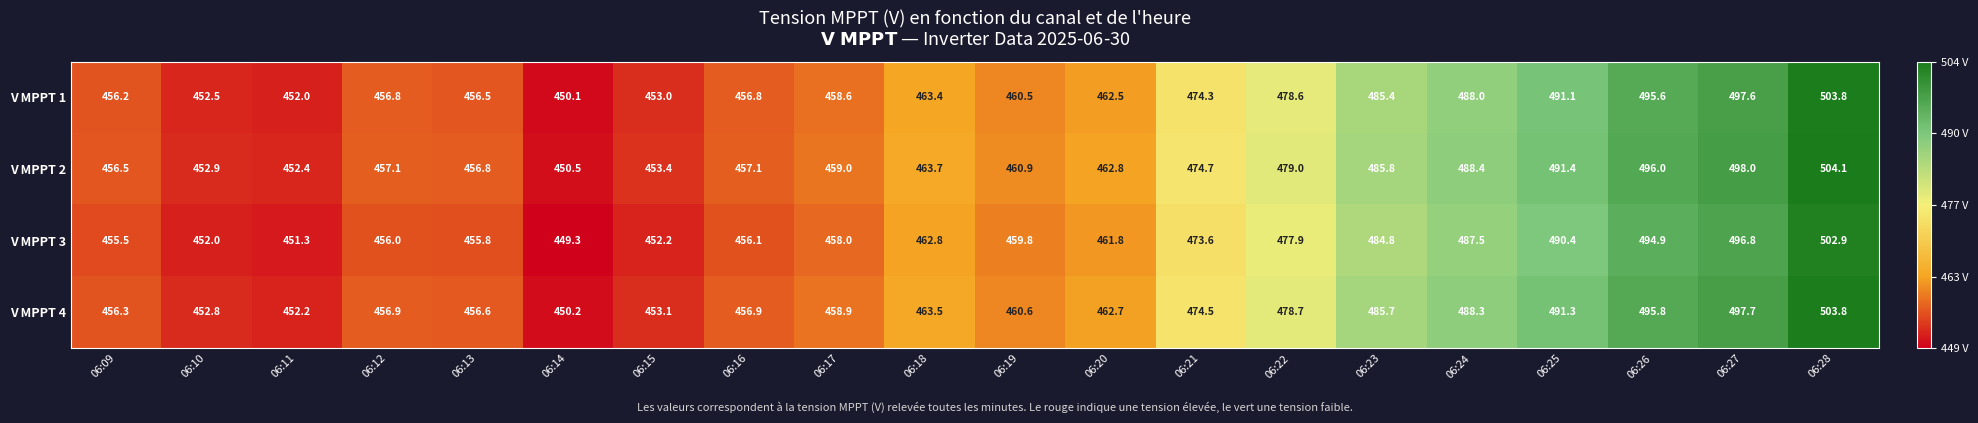

At which label does V MPPT 2 first exceed 462?

06:18